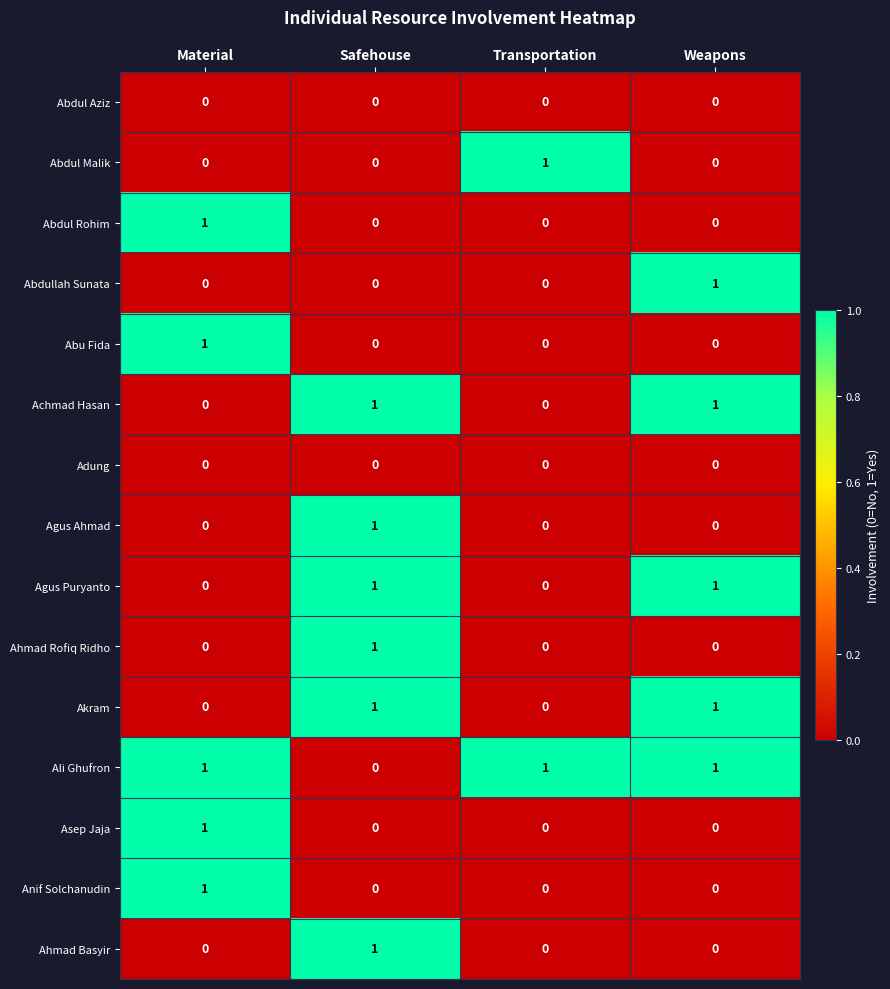

The Abdullah Sunata series shows 1 at Transportation. True or false?

False